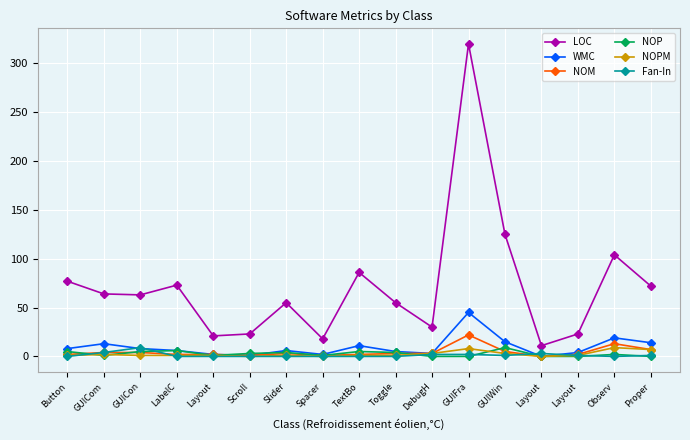

Rank the series at Layout from lowest to highest value.

Fan-In, NOP, NOPM, WMC, NOM, LOC